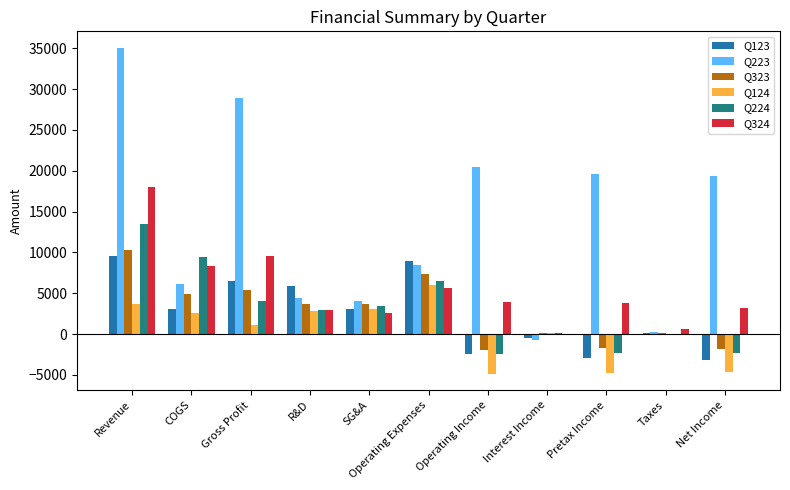

Which series has the widest spread of values?

Q223